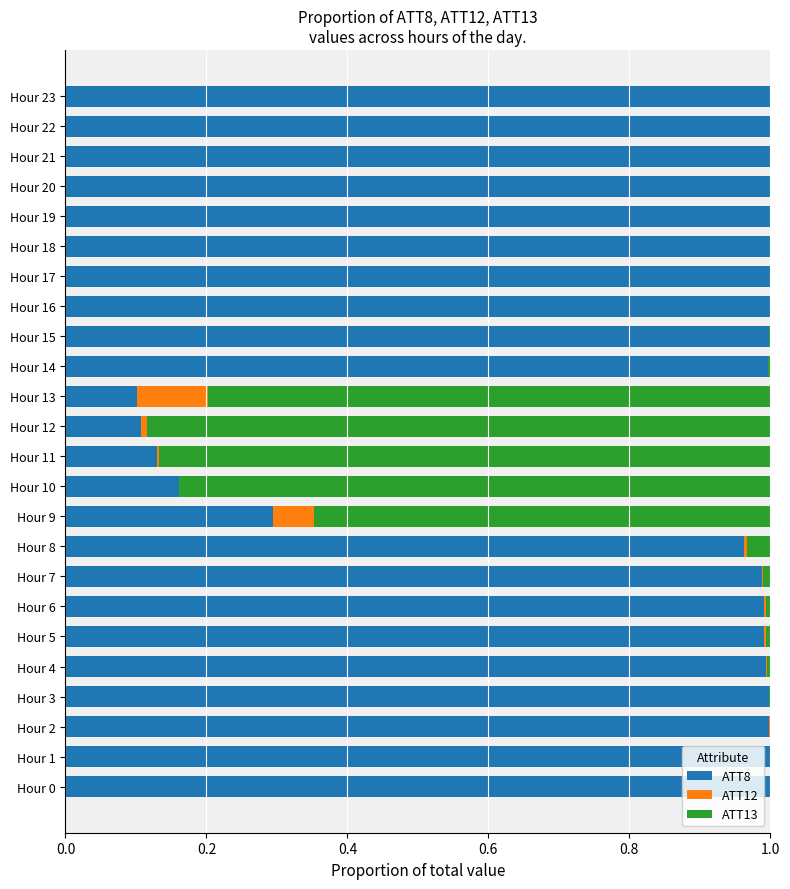

The value of ATT8 at Hour 11 is 0.0. True or false?

False